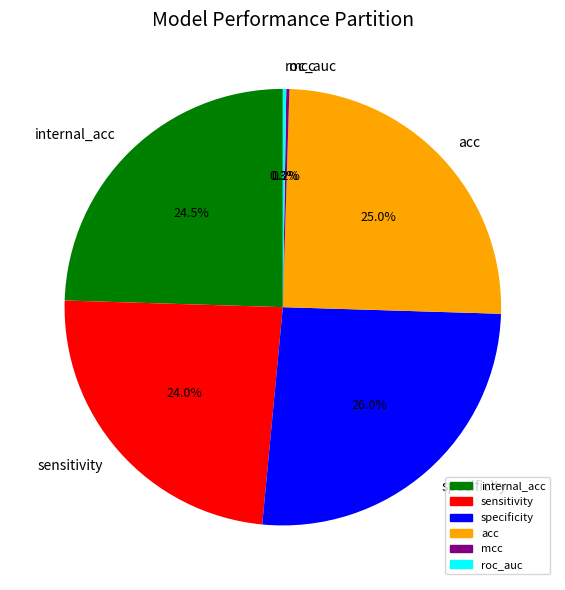

What percentage is NOT represented by specificity?

74.0%